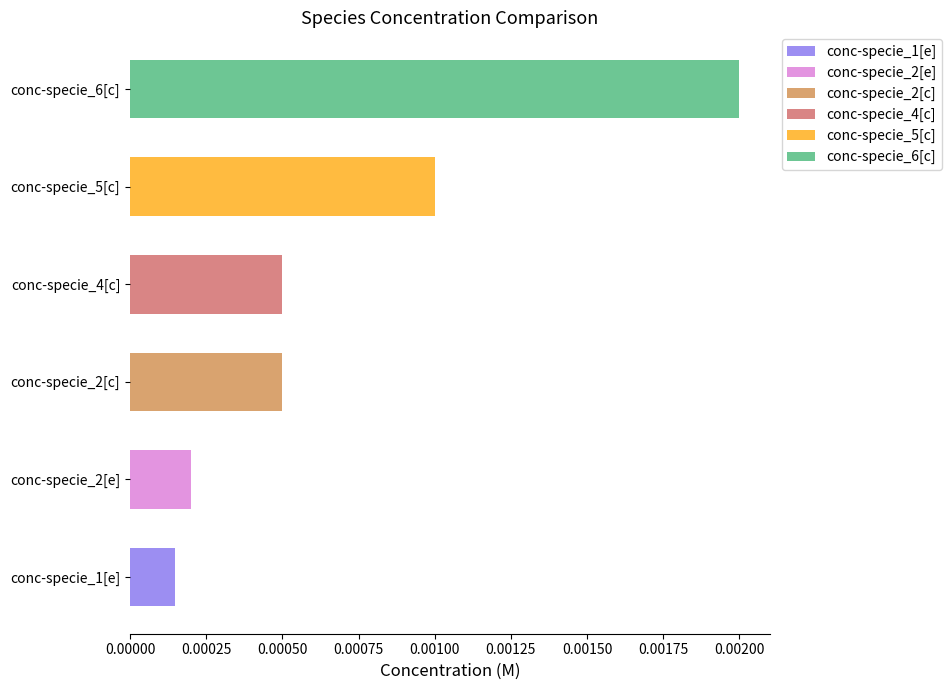

At which category is the sum across all series the highest?

conc-specie_6[c]